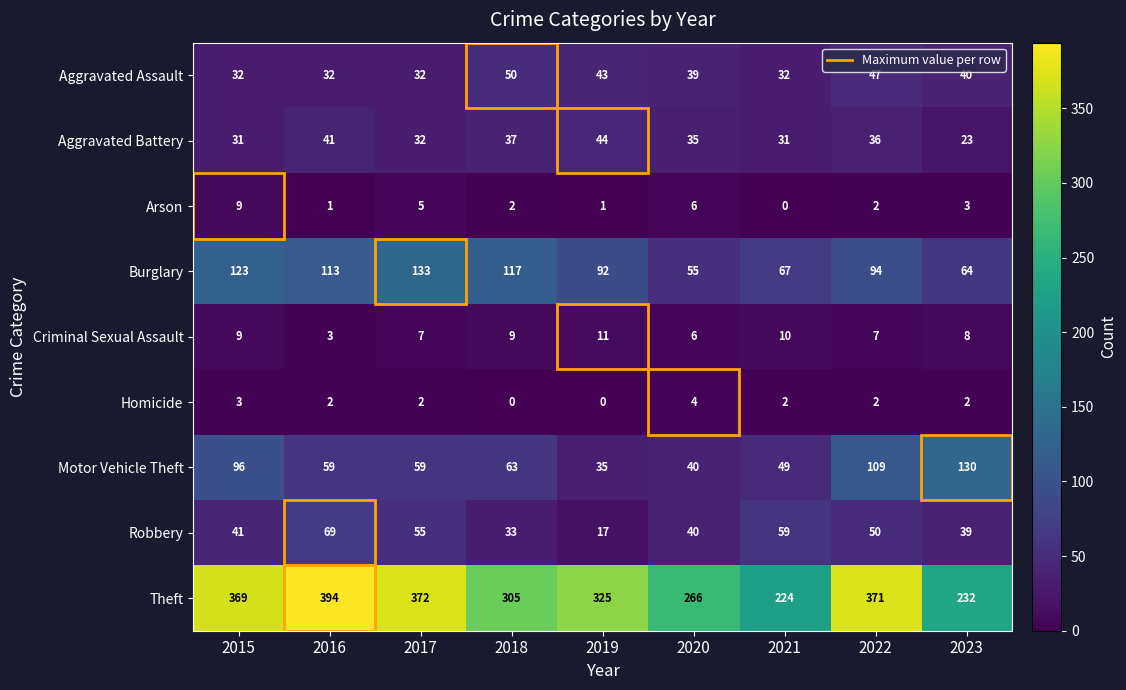

Count the Homicide values in the range 2 to 3.

6